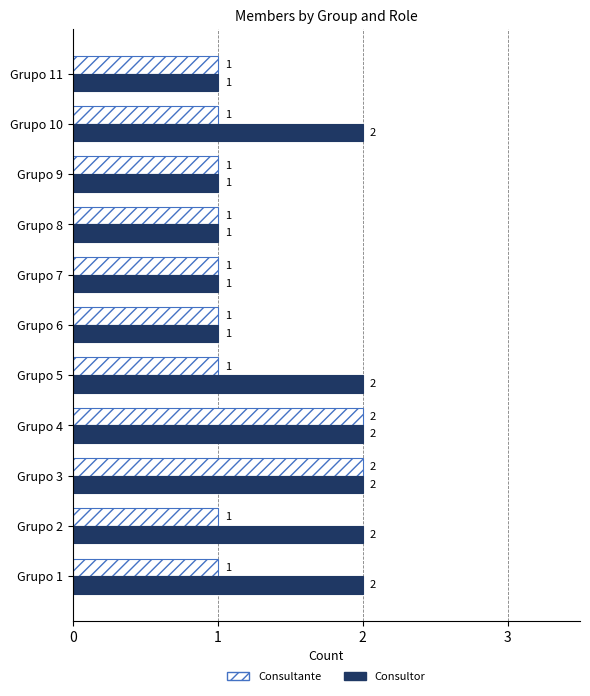

Is it true that Consultor equals 2 at Grupo 10?

True